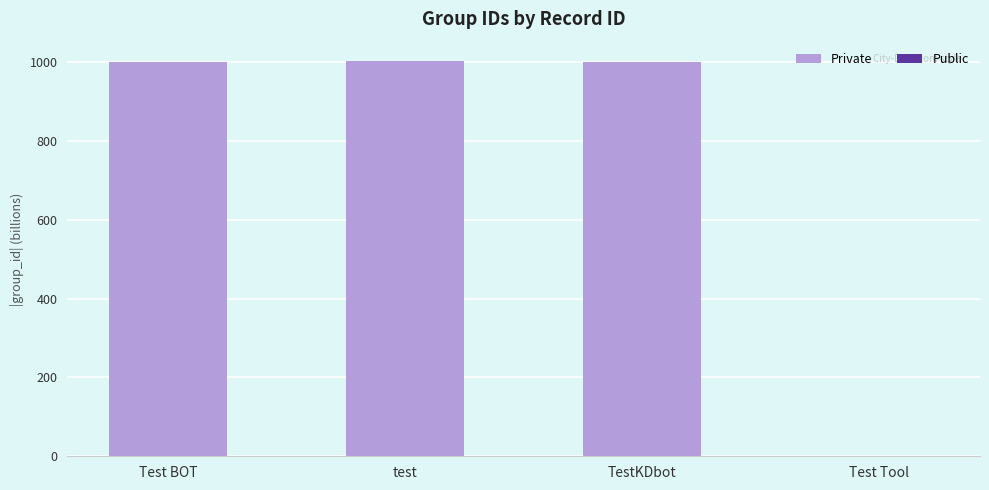

Is it true that the value at test is 1001.4?

True